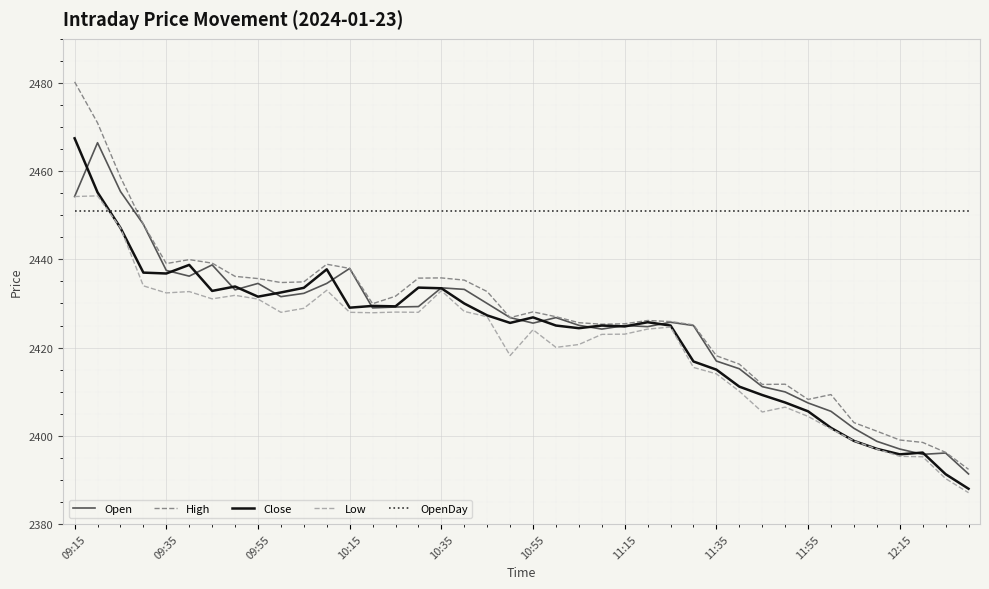

Which series has the largest total across all categories?

OpenDay